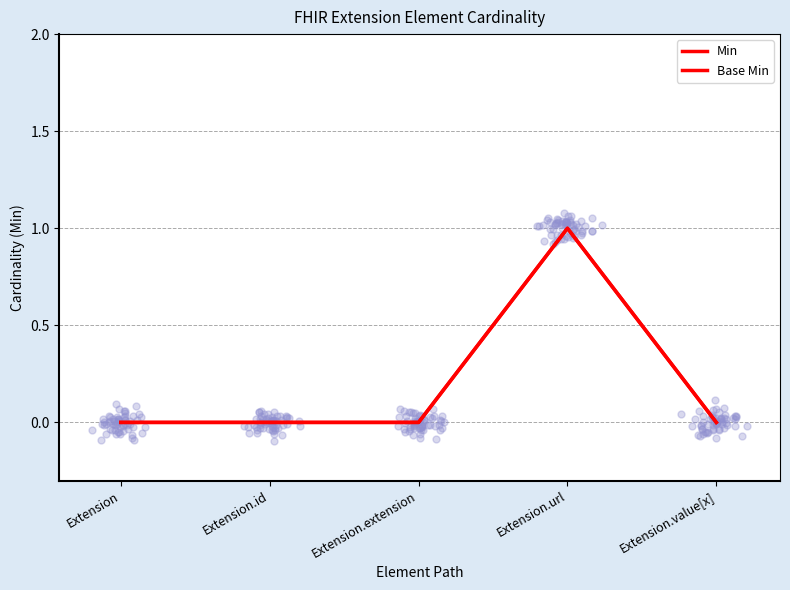

Is the value of Base Min at Extension greater than the value of Min at Extension.id?

No